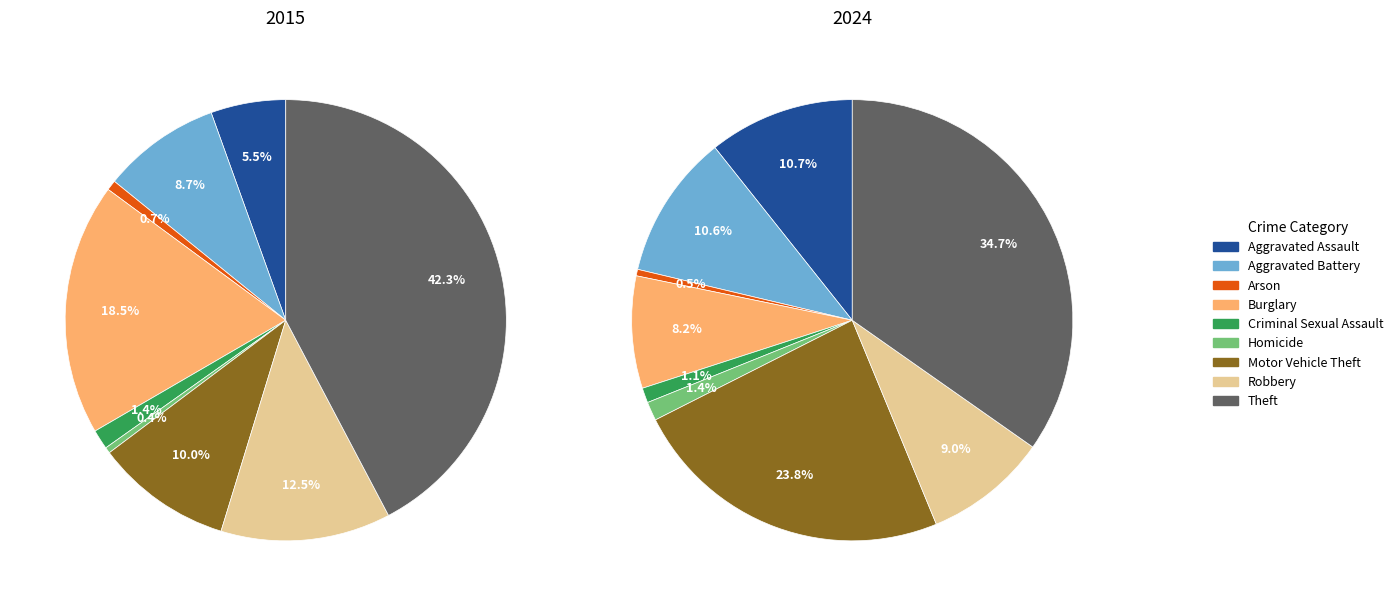

Is it true that Burglary is 25% of the pie?

False